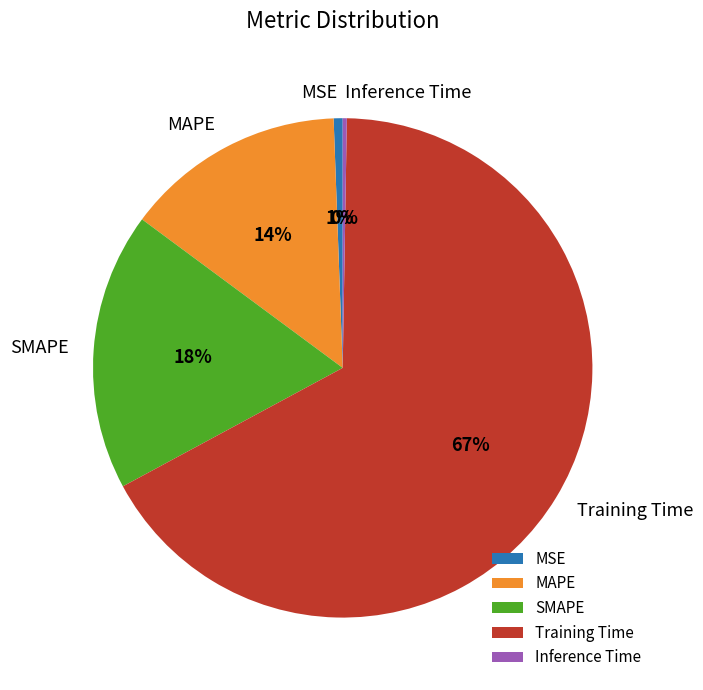

Does SMAPE represent more than half of the total?

No